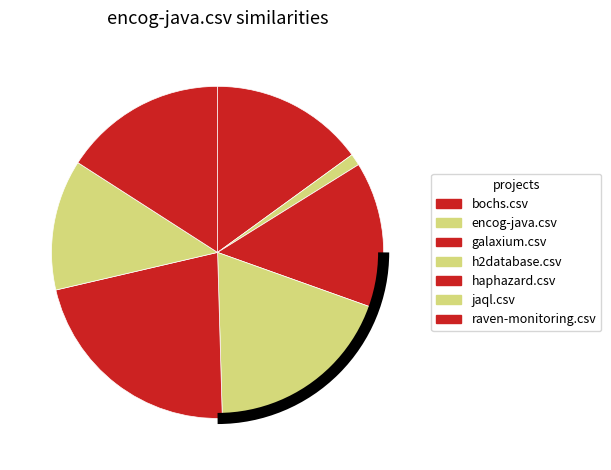

Is the sum of haphazard.csv and h2database.csv greater than half?

No